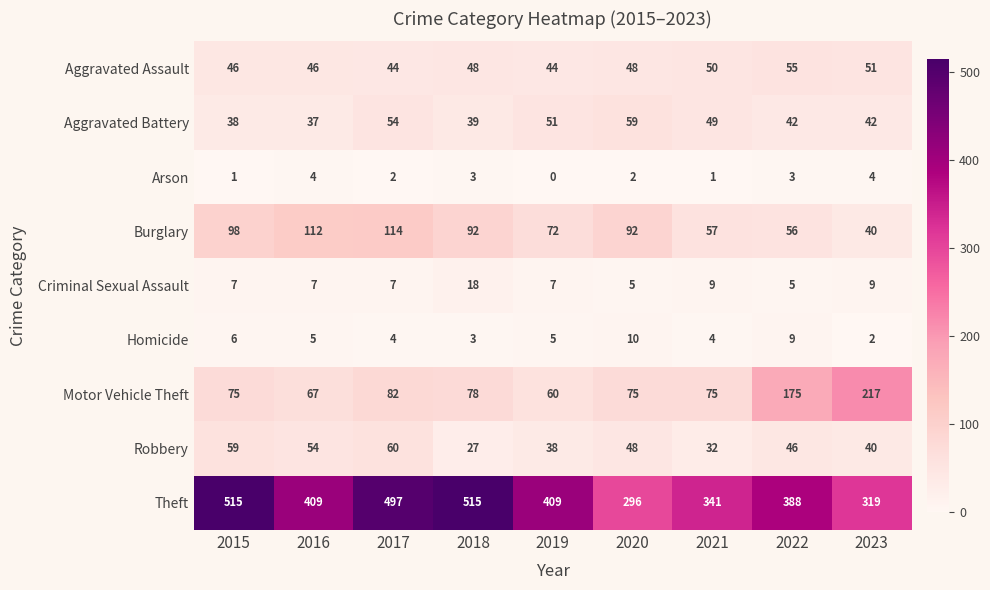

What is the spread (max minus min) of values at 2015?

514